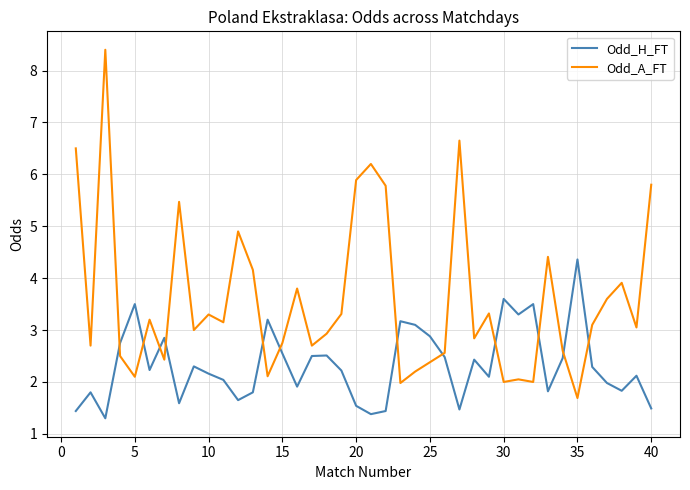

What is the maximum value shown in the chart?

8.4